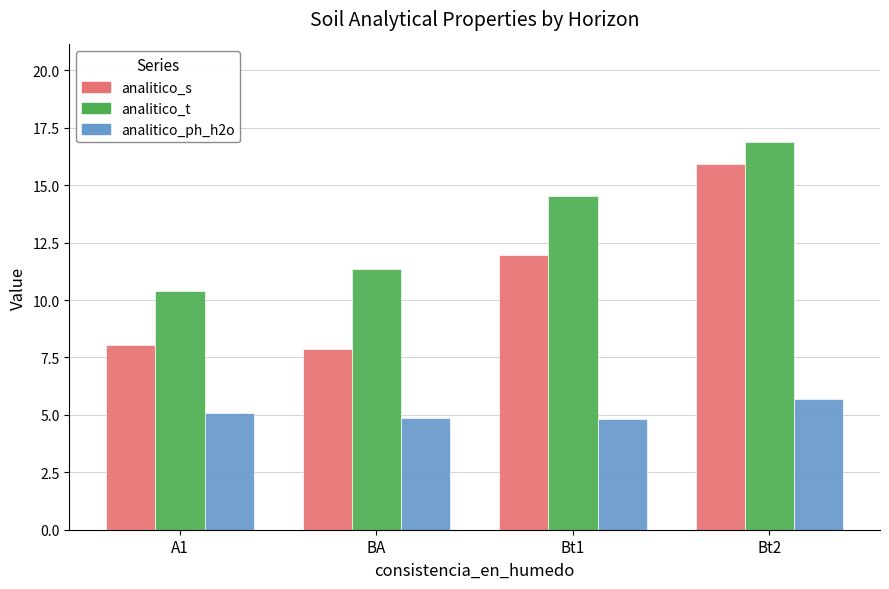

What are all the series names shown in the legend?

analitico_s, analitico_t, analitico_ph_h2o